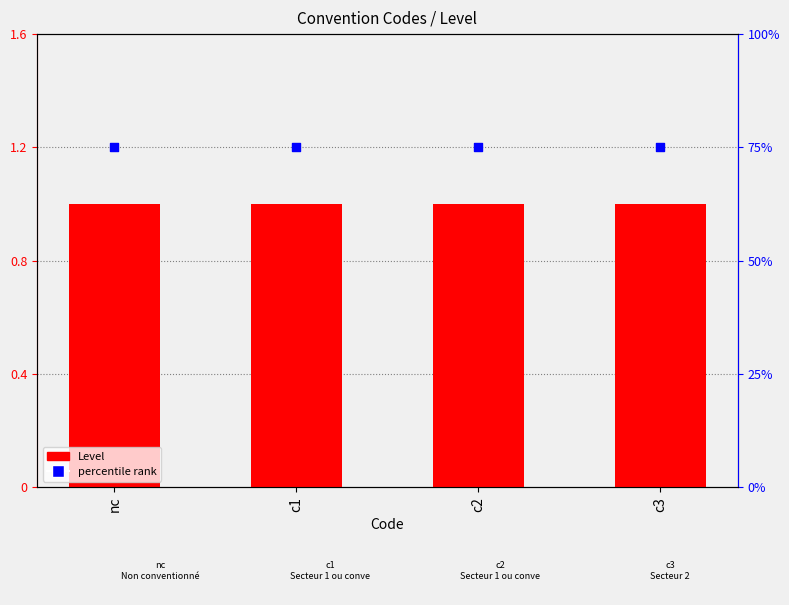

What is the total value across all series at c1?

76